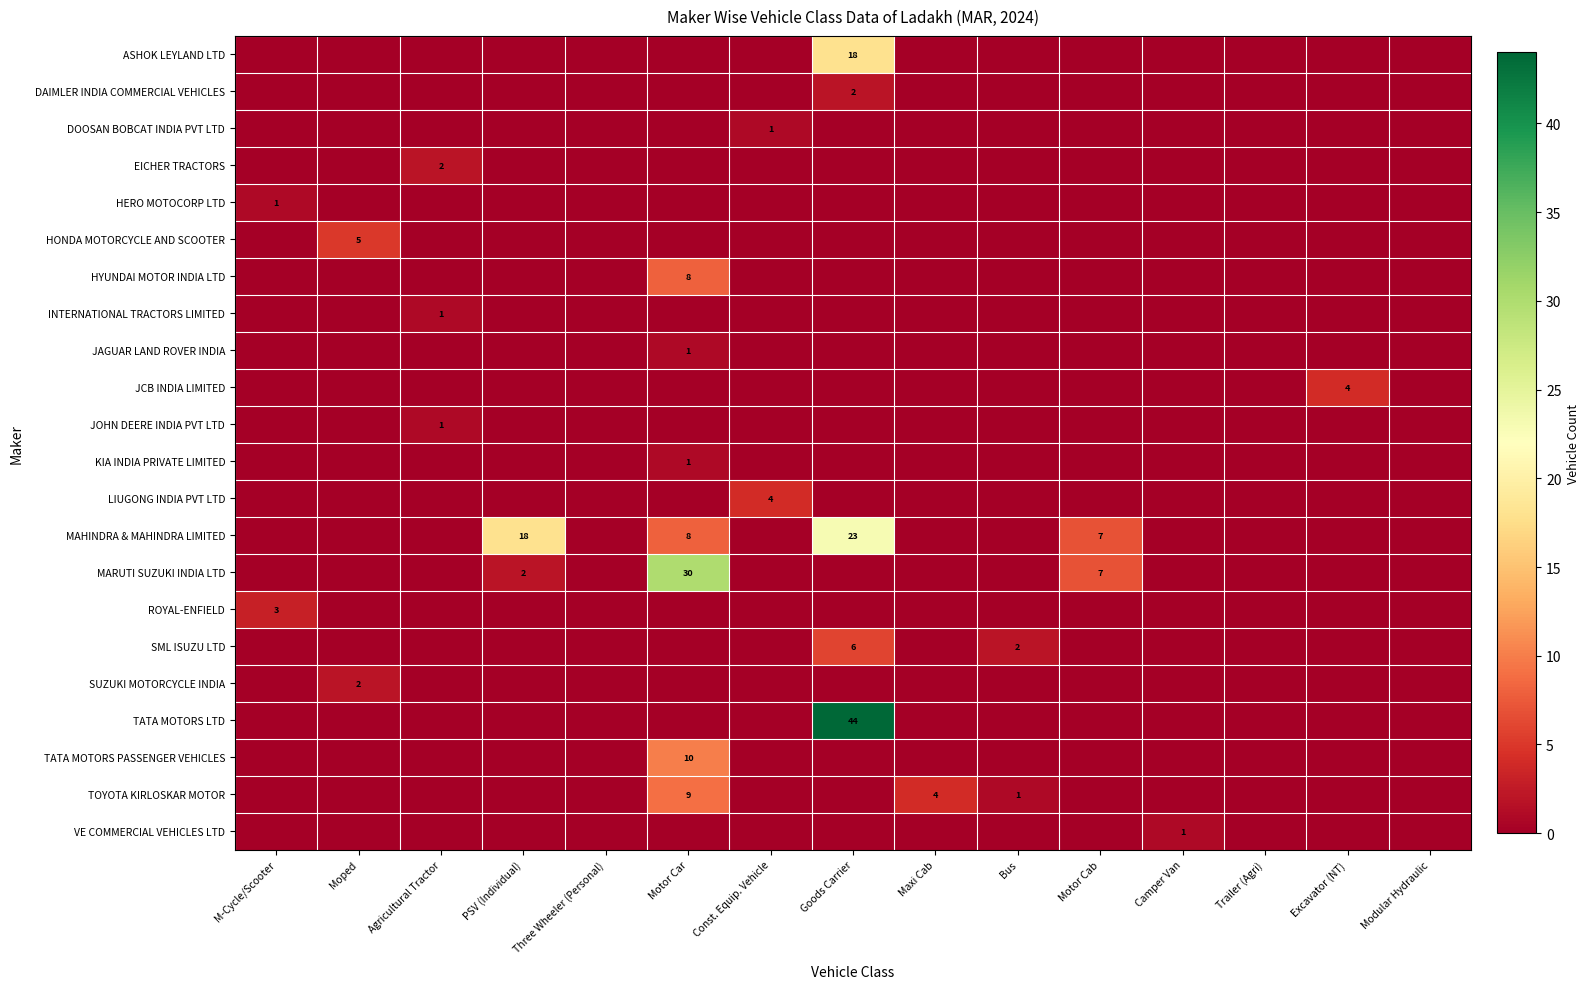

The value of JCB INDIA LIMITED at Maxi Cab is -1. True or false?

False